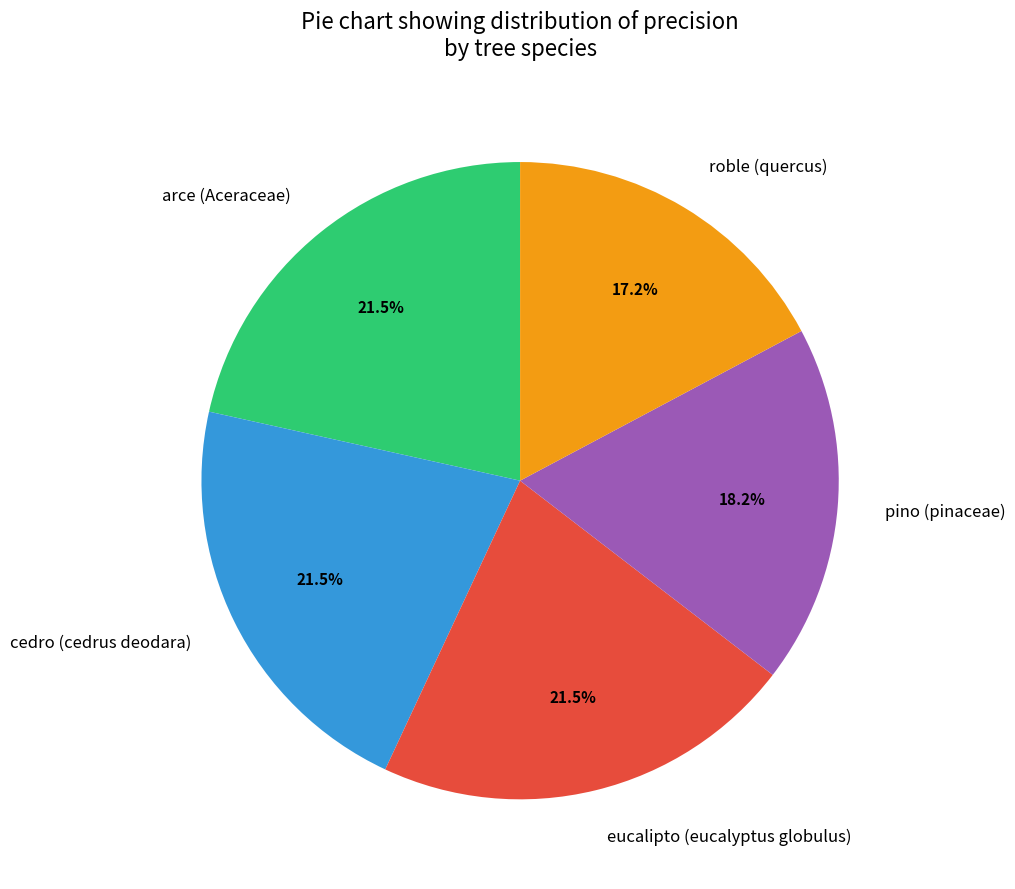

What percentage do pino (pinaceae) and arce (Aceraceae) together represent?

39.7%